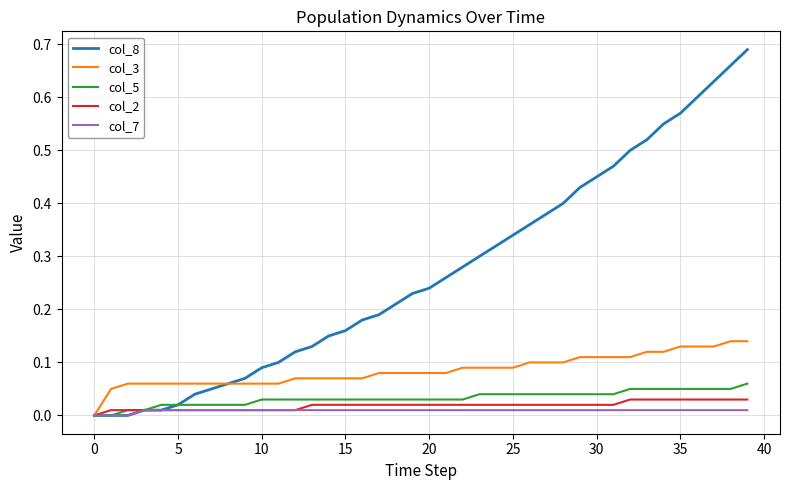

Which series has the largest range (max minus min)?

col_8